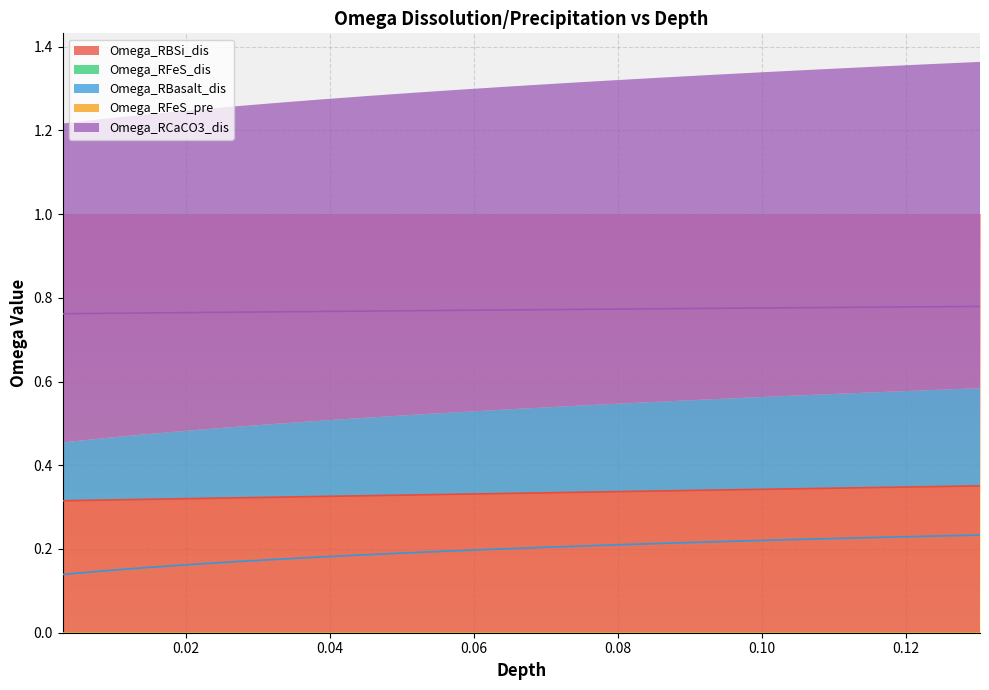

What is the label of the 6th point from the left?

0.03257425740791947